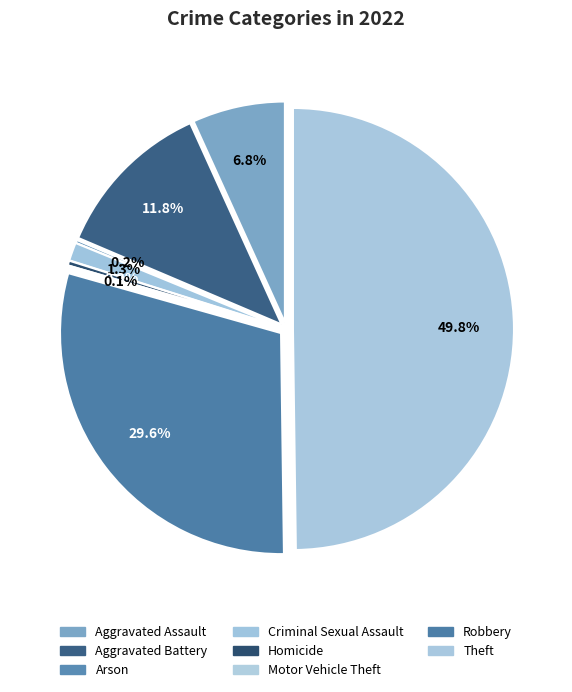

Is there any slice that represents more than half of the pie?

No